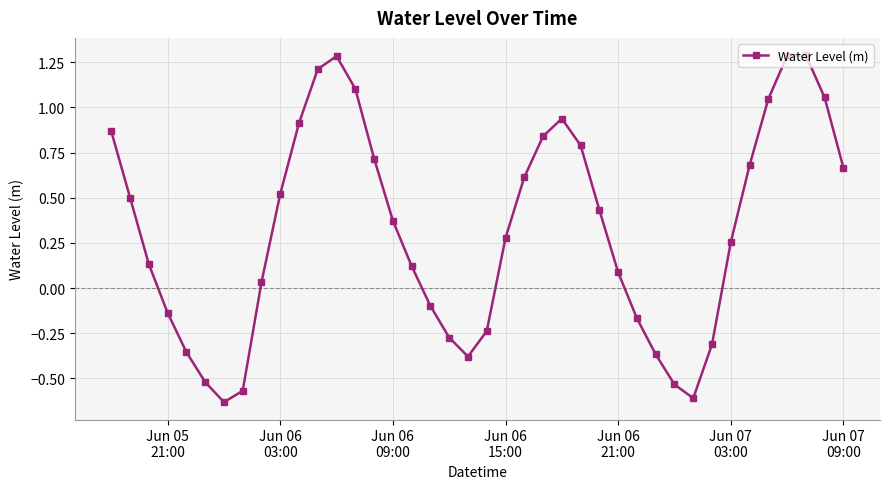

Does the chart display data point markers on the line(s)?

Yes